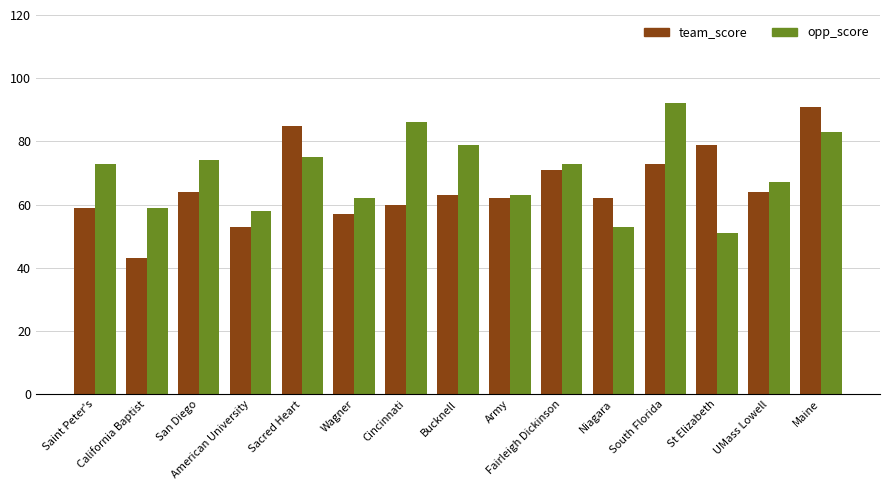

Between California Baptist and Niagara, which series saw the biggest shift?

team_score